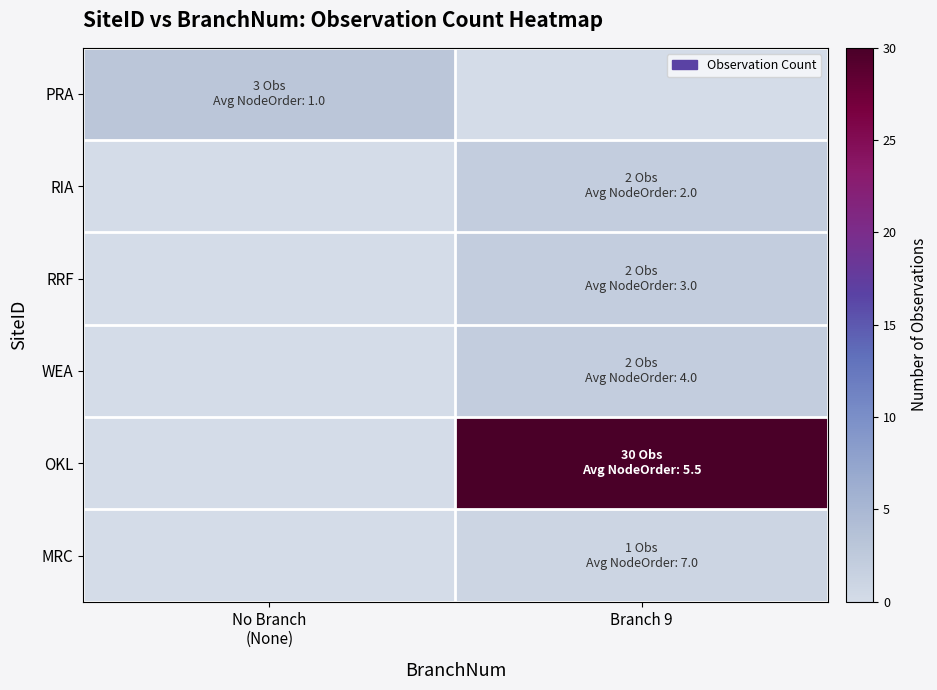

Reading right to left, list all the values displayed in this chart.

PRA: Branch 9=0	No Branch
(None)=3
RIA: Branch 9=2	No Branch
(None)=0
RRF: Branch 9=2	No Branch
(None)=0
WEA: Branch 9=2	No Branch
(None)=0
OKL: Branch 9=30	No Branch
(None)=0
MRC: Branch 9=1	No Branch
(None)=0